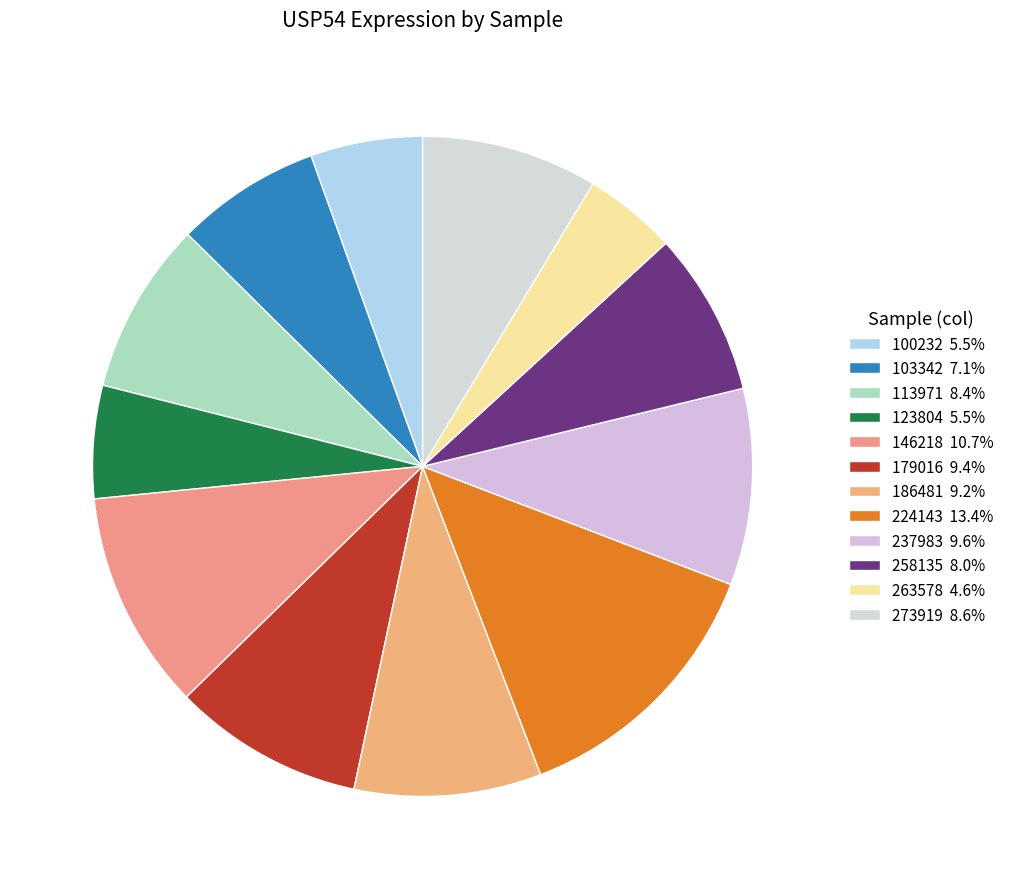

How many segments does this pie chart have?

12